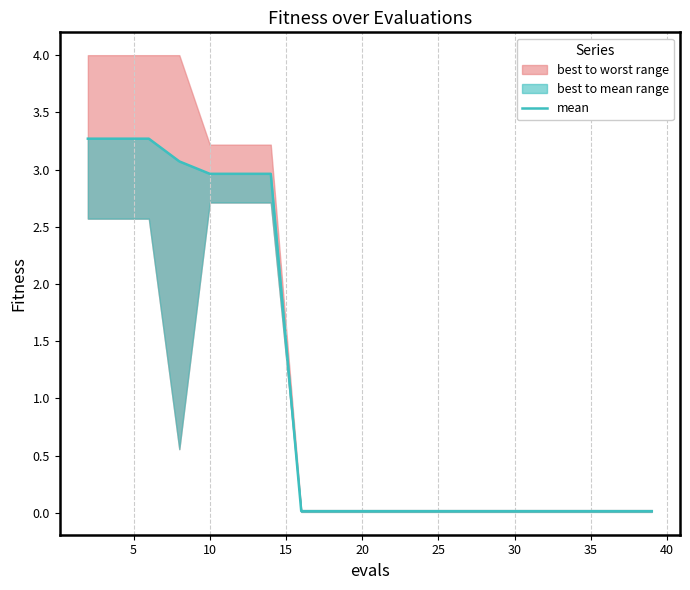

What is the sum of all values?

22.0